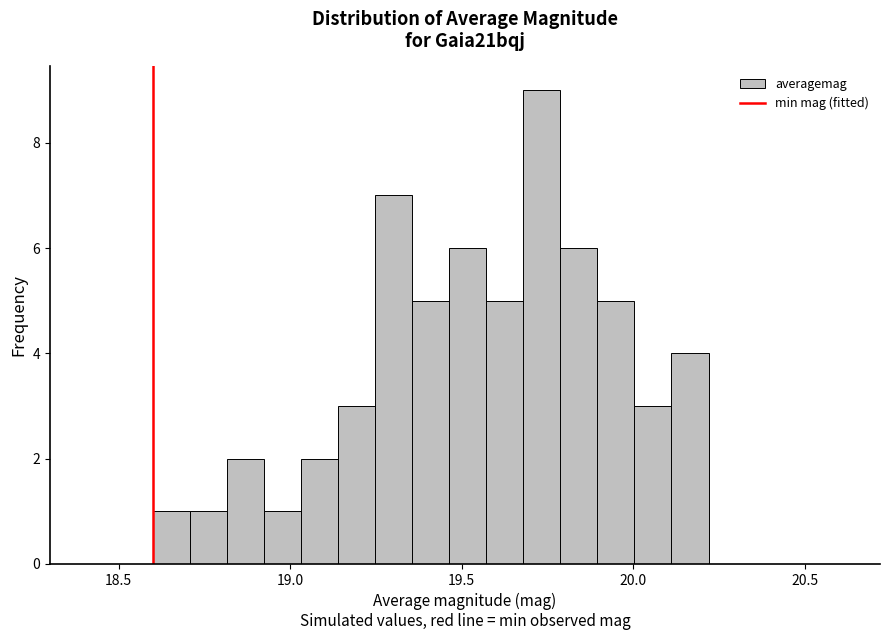

Read against the x-axis, roughly where is the centre of the tallest bar?

19.75